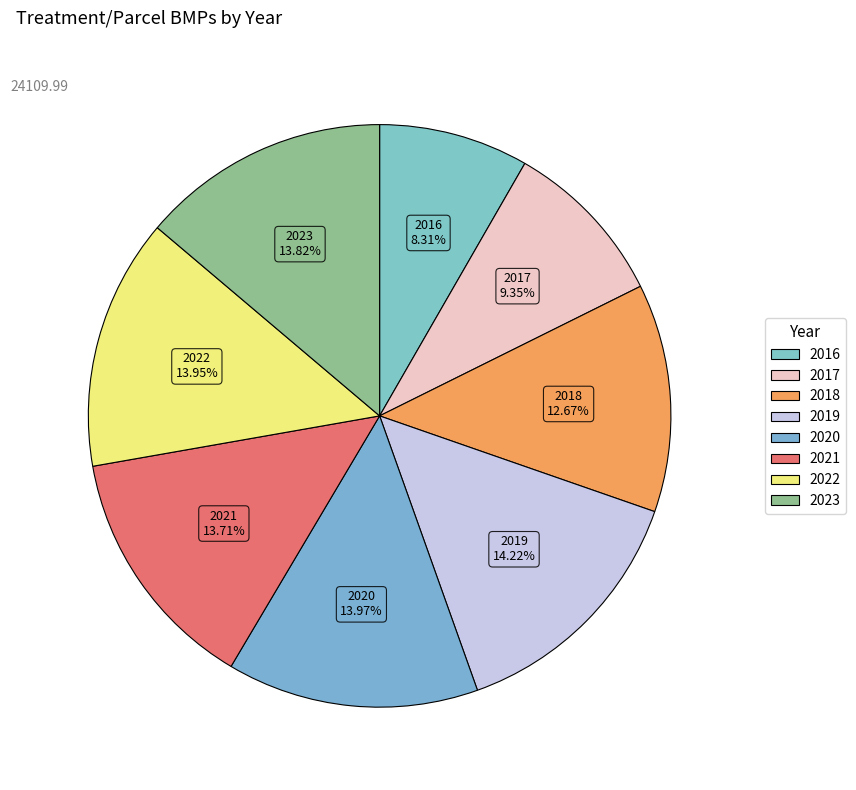

To the nearest percent, what percentage of the pie is 2022?

14%